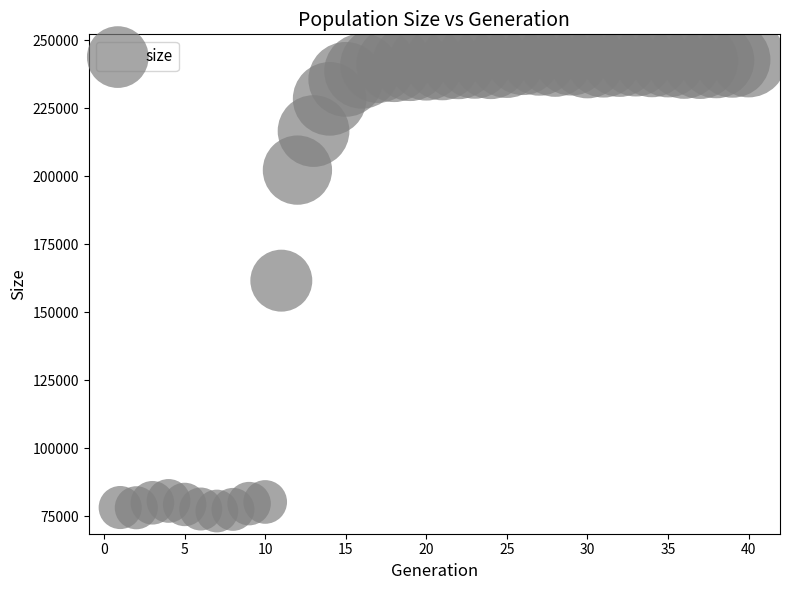

What is the range of X values (max minus min)?

39